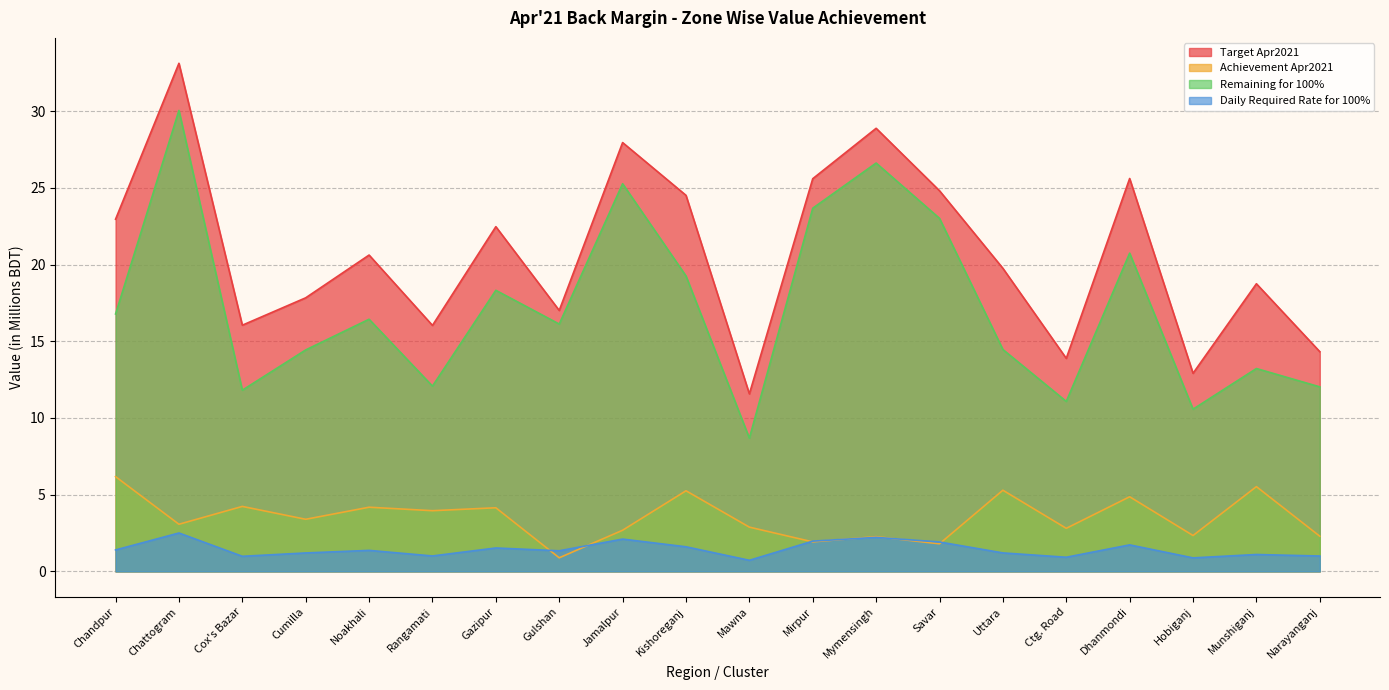

What is the label of the 9th point from the left?

Jamalpur